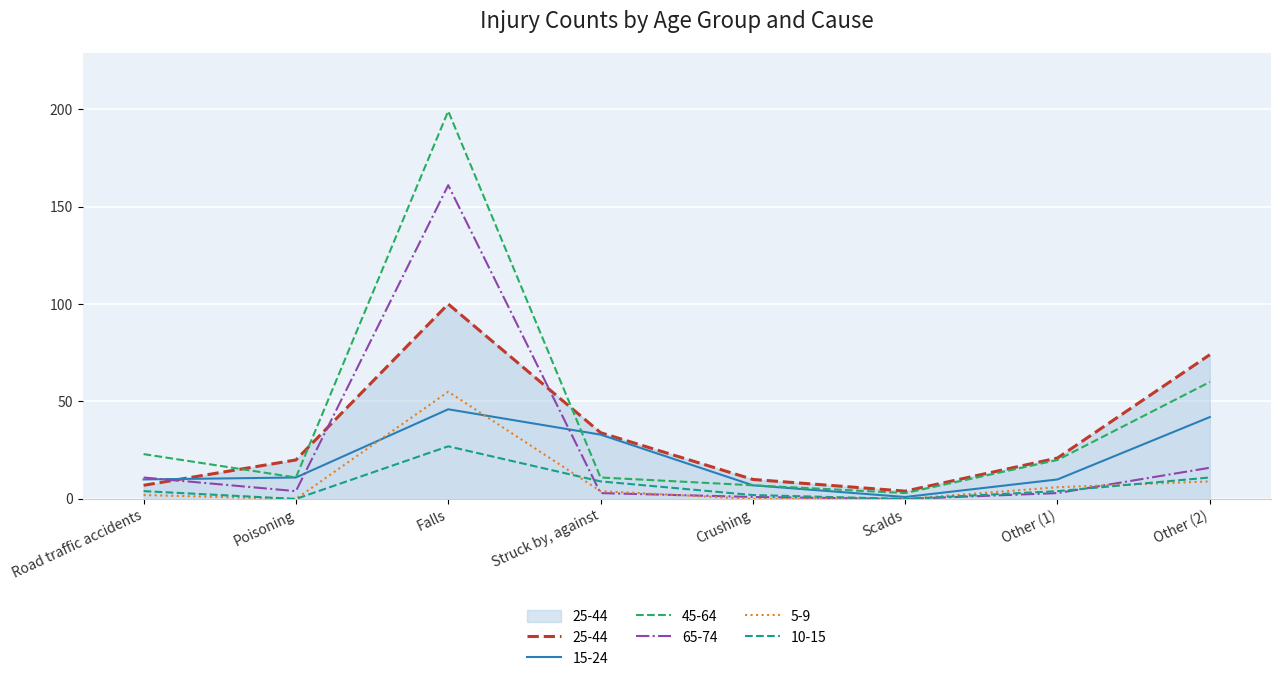

Which series has the largest range (max minus min)?

45-64